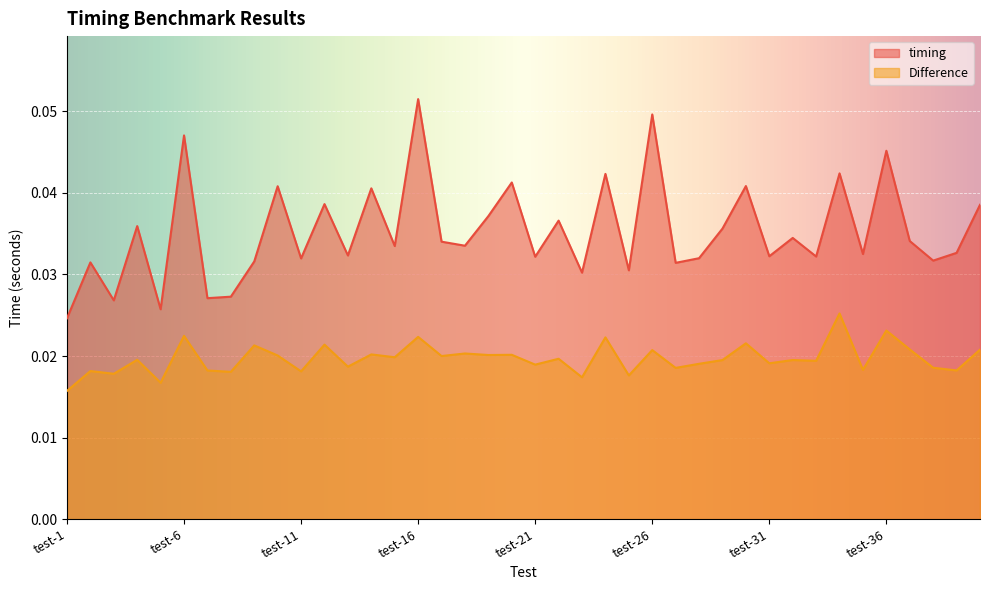

What are all the series names shown in the legend?

timing, Difference